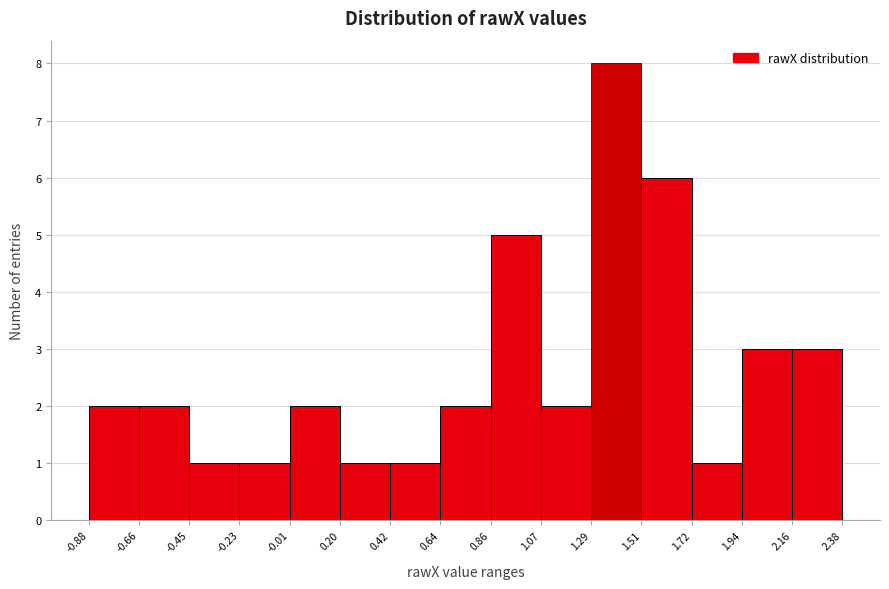

Reading left to right, list every bar in this chart as the range it spans on the x-axis followed by its height. The values are not printed on the chart, so give them approximately, as read against the axis.

-0.88 to -0.66: 2
-0.66 to -0.45: 2
-0.45 to -0.23: 1
-0.23 to -0.01: 1
-0.01 to 0.20: 2
0.20 to 0.42: 1
0.42 to 0.64: 1
0.64 to 0.86: 2
0.86 to 1.07: 5
1.07 to 1.29: 2
1.29 to 1.51: 8
1.51 to 1.72: 6
1.72 to 1.94: 1
1.94 to 2.16: 3
2.16 to 2.38: 3